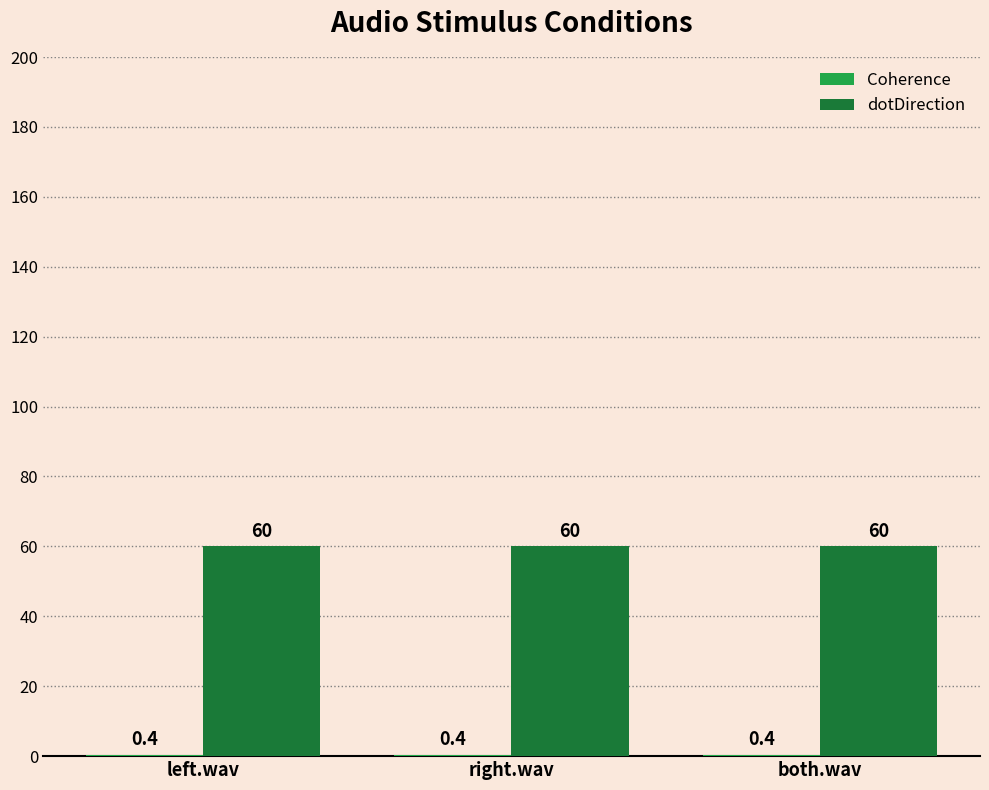

Which series has the largest total across all categories?

dotDirection